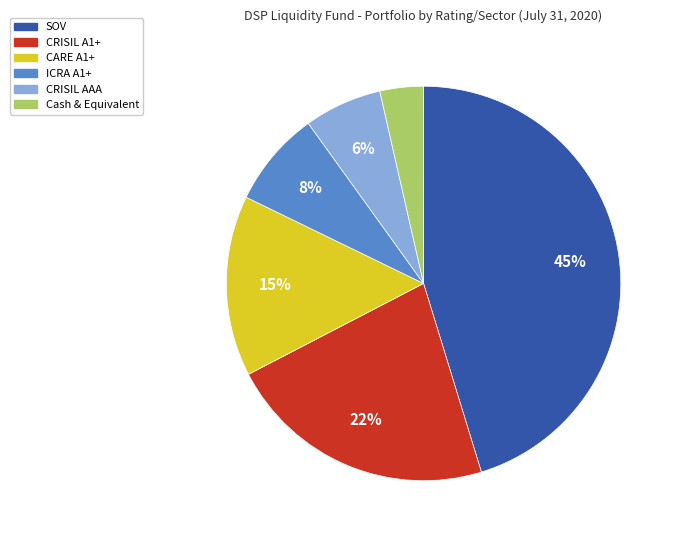

To the nearest percent, what is the average slice percentage?

17%